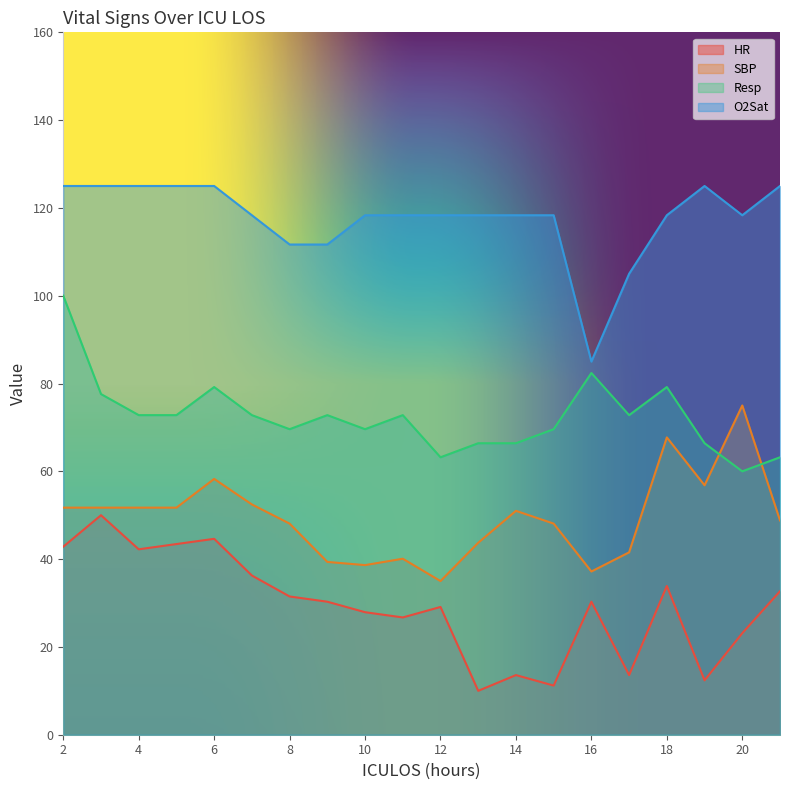

What is the value of the Resp point at the 19th from the left?

60.0